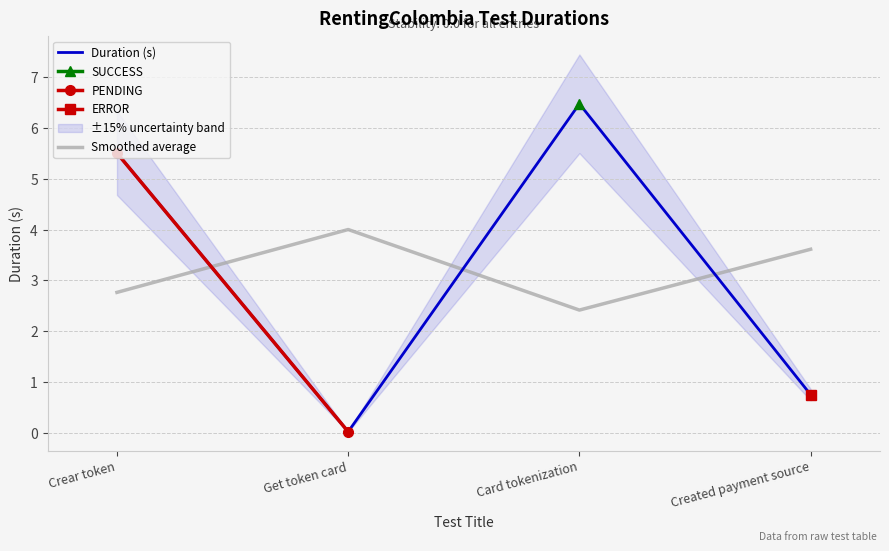

What is the ratio of the value at Created payment source to the value at Card tokenization?

0.1